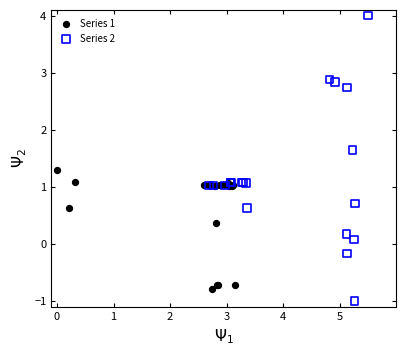

Which series has the widest spread of Y values?

Series 2